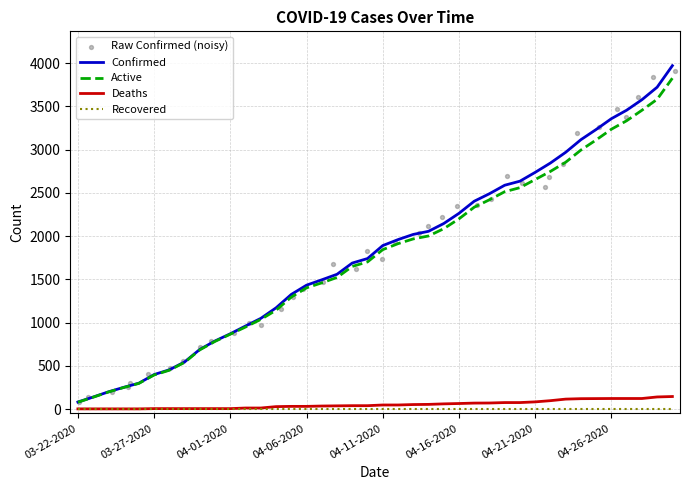

Which series has the largest total across all categories?

Confirmed